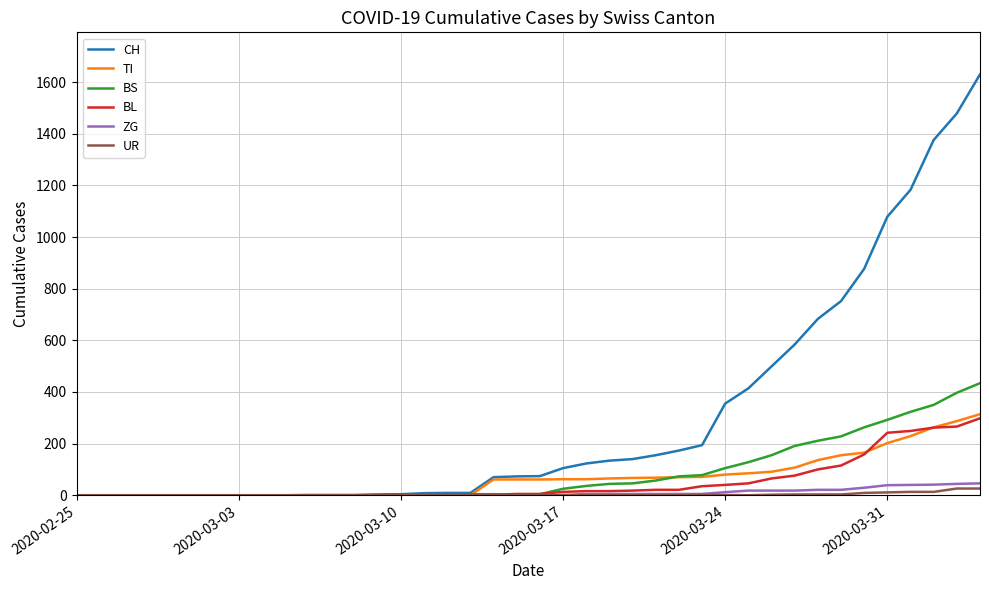

What is the highest value of the TI series?

314